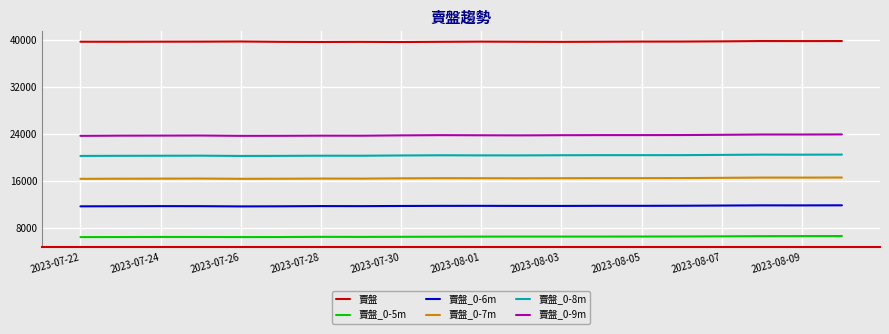

Rank the series by their maximum value, from lowest to highest.

賣盤_0-5m, 賣盤_0-6m, 賣盤_0-7m, 賣盤_0-8m, 賣盤_0-9m, 賣盤